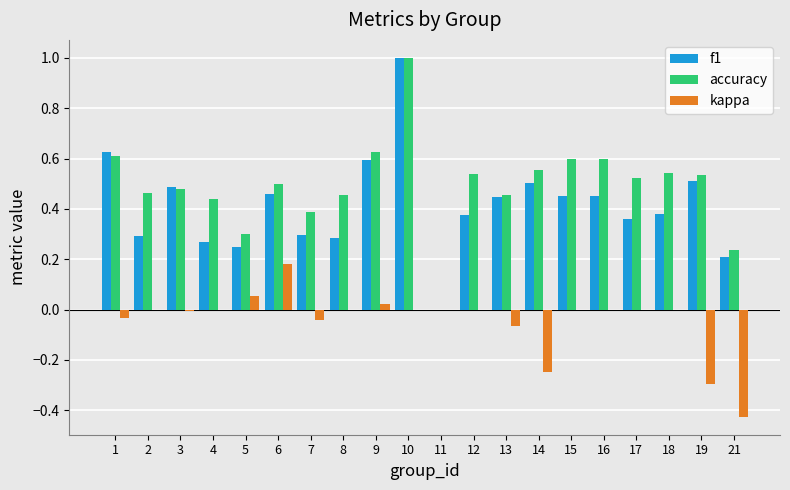

What is the sum of all kappa values?

-0.9